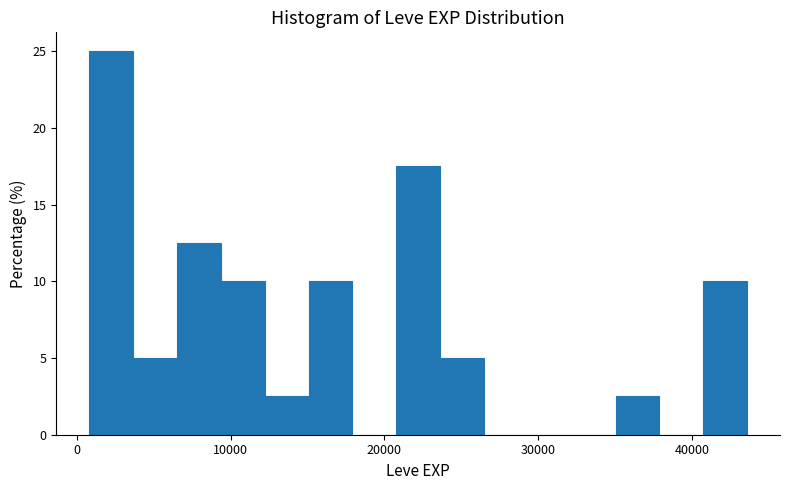

Read against the x-axis, roughly where is the centre of the tallest bar?

2000